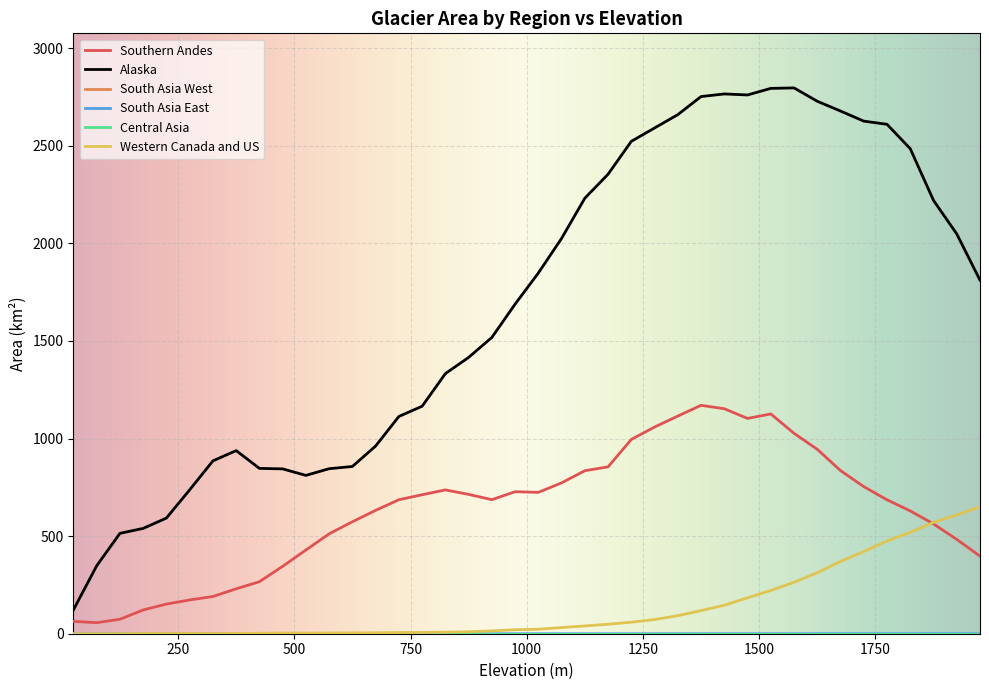

List the labels in order of Alaska value, smallest first.

25, 75, 125, 175, 225, 275, 525, 475, 575, 425, 625, 325, 375, 675, 725, 775, 825, 875, 925, 975, 1975, 1025, 1075, 1925, 1875, 1125, 1175, 1825, 1225, 1275, 1775, 1725, 1325, 1675, 1625, 1375, 1475, 1425, 1525, 1575